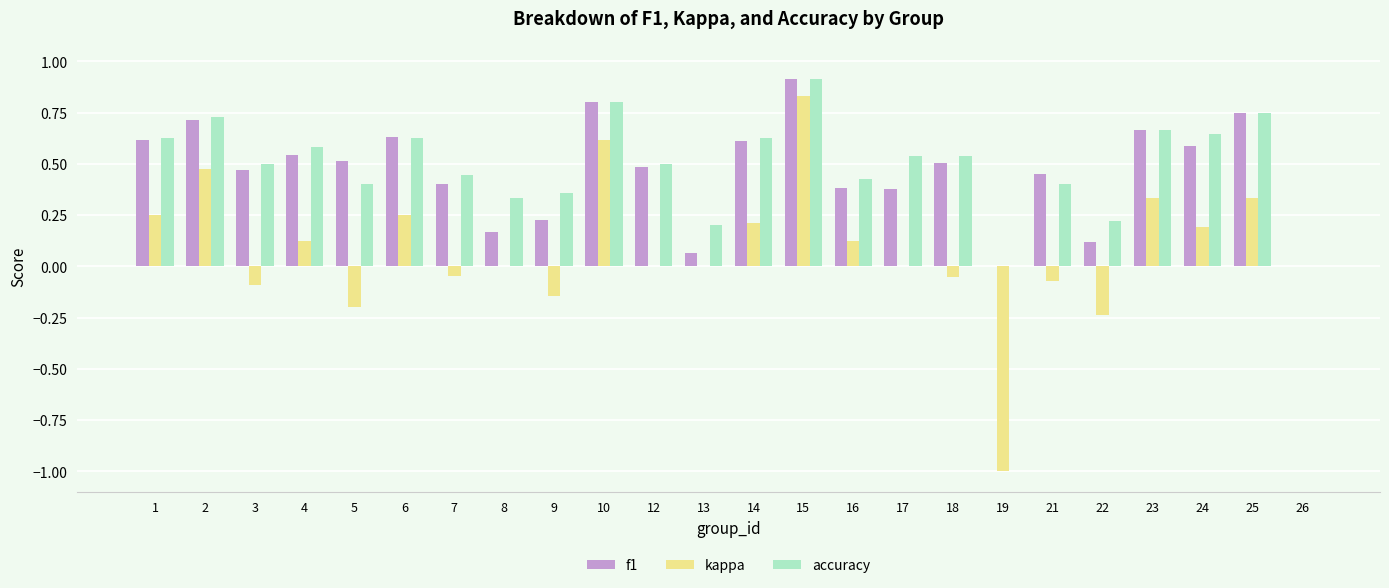

What is the sum of all f1 values?

11.0